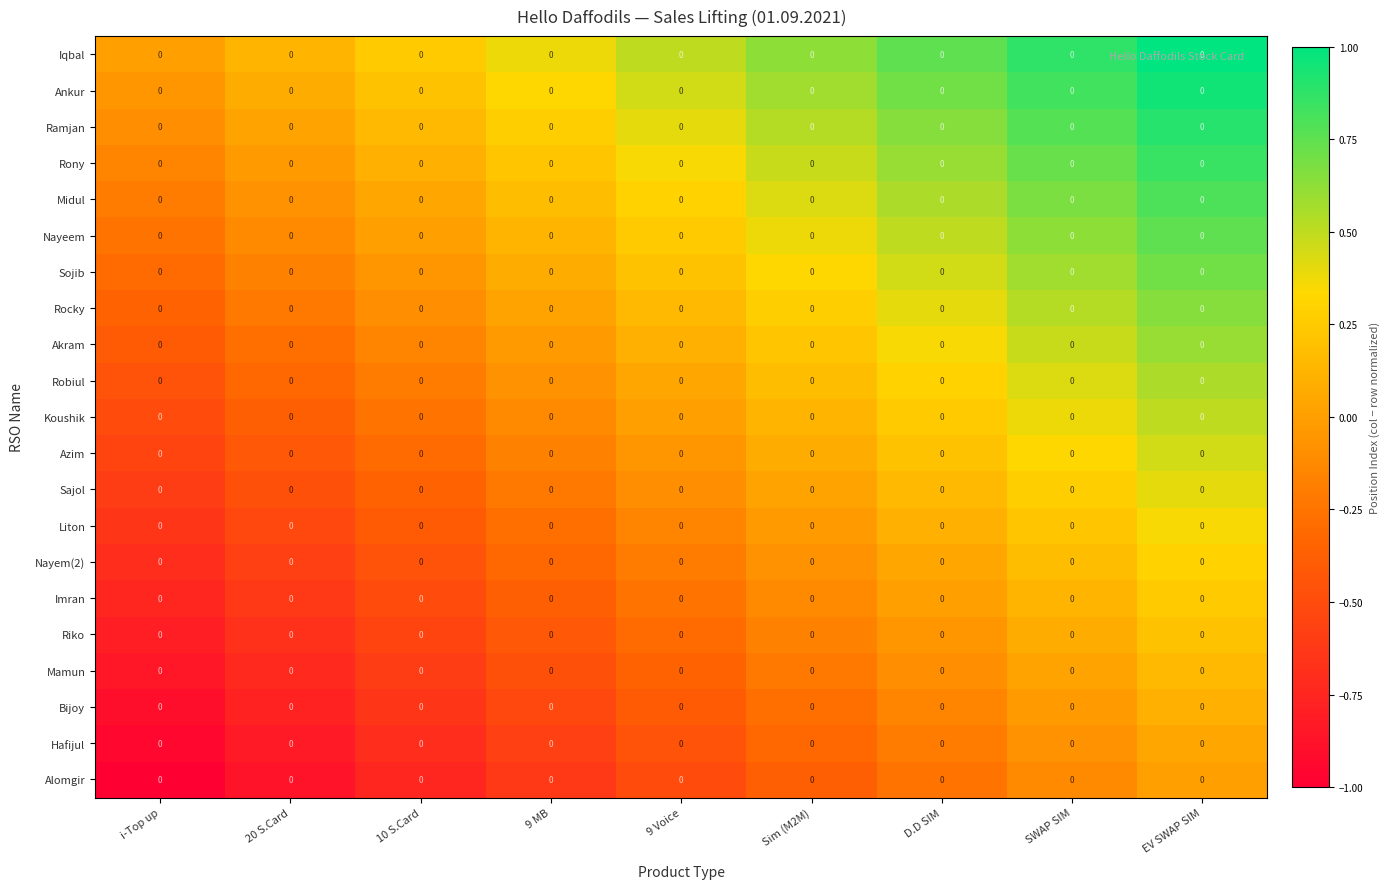

Which category has the highest value in the Nayeem series?

EV SWAP SIM